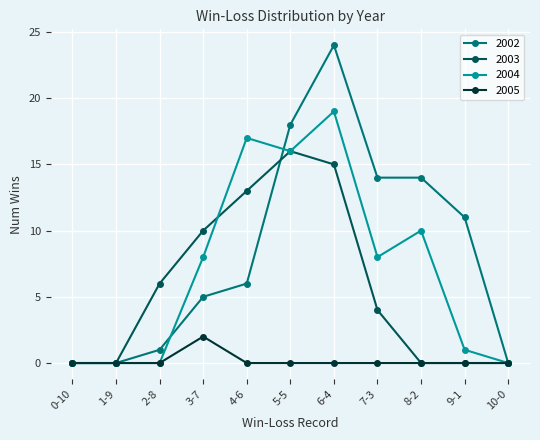

What is the value of the 2003 point at the 3rd from the left?

6